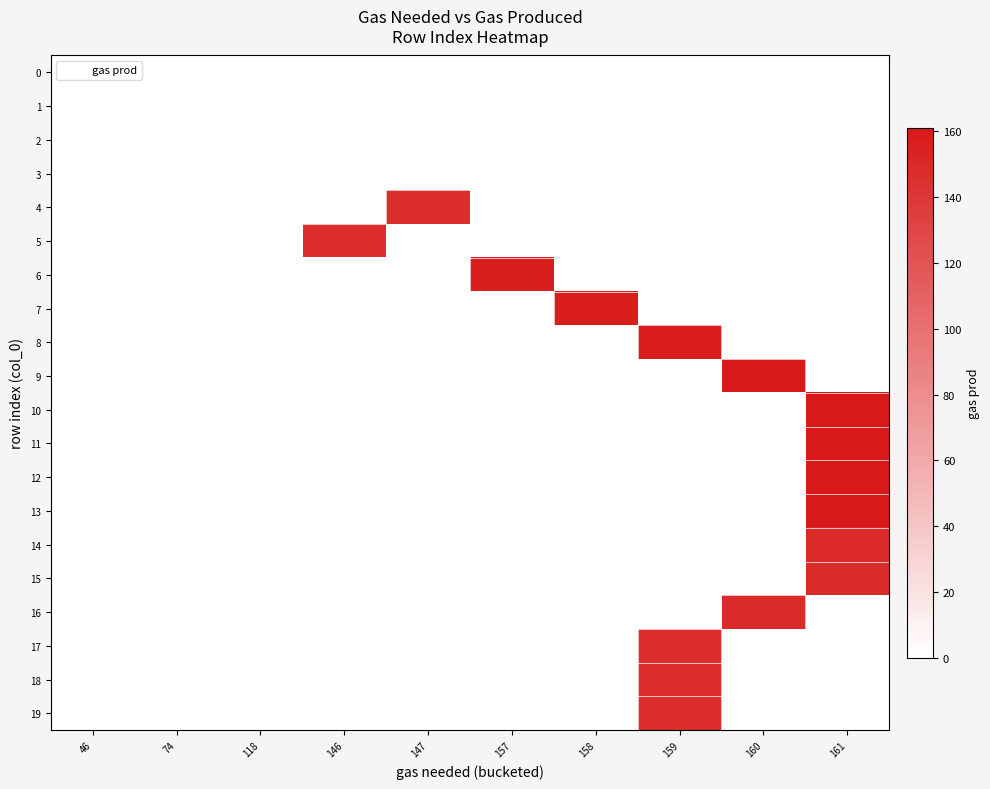

At how many categories does at least one series exceed 56?

7